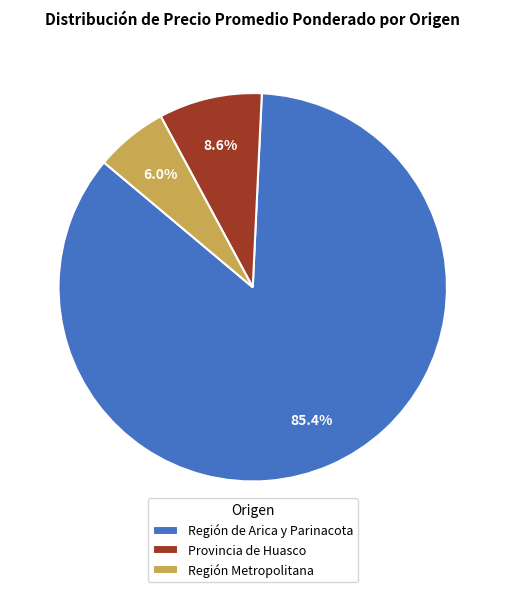

How many slices are in this pie chart?

3